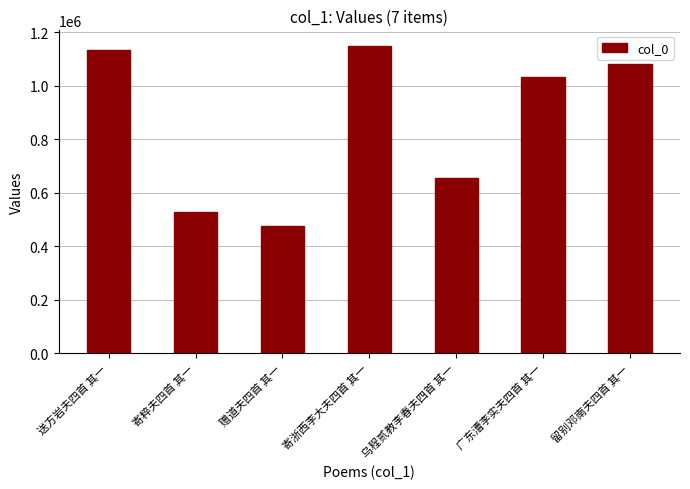

Reading left to right, list all the values displayed in this chart.

1134134	527572	477144	1149172	653540	1033291	1081156